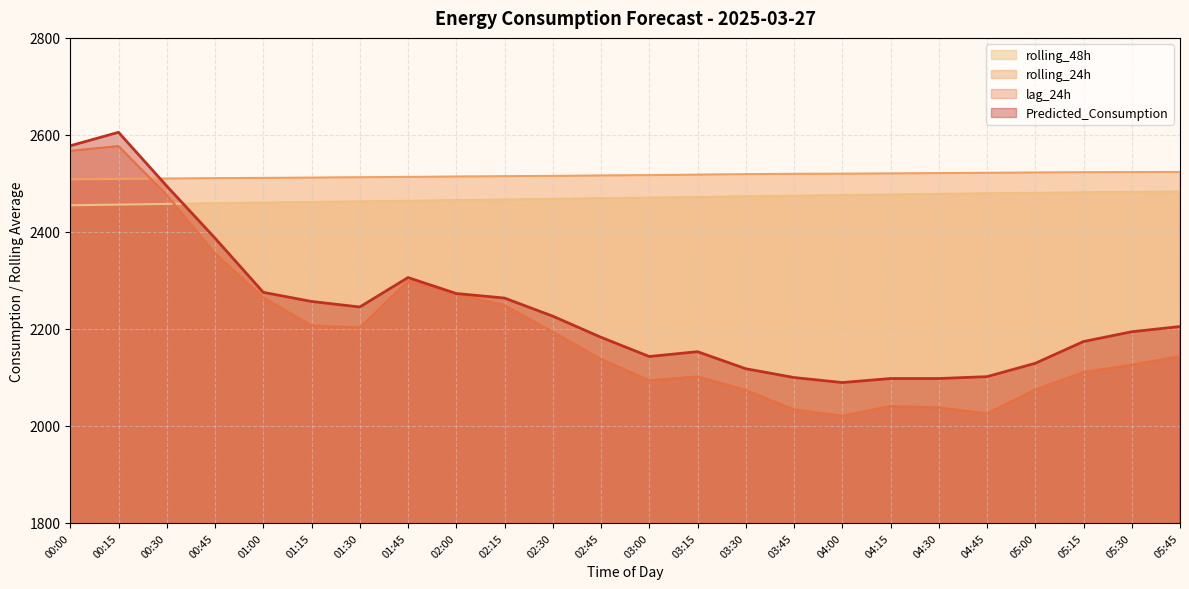

The Predicted_Consumption series shows 2143.1 at 03:00. True or false?

True